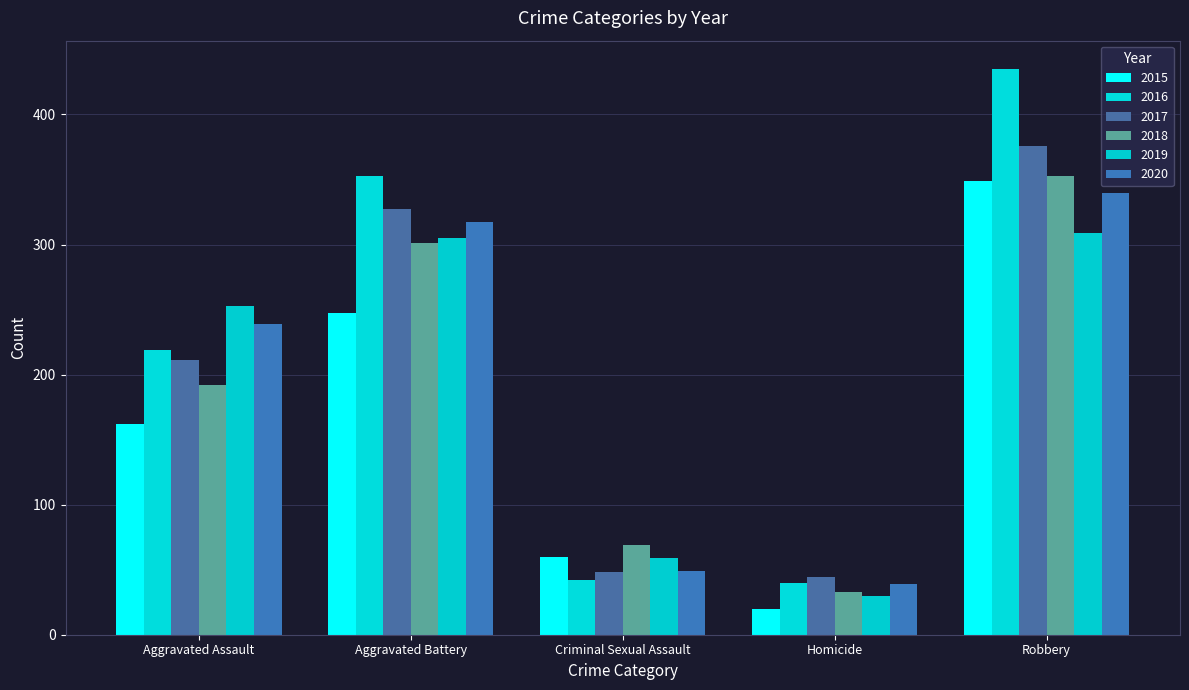

Which series has the widest spread of values?

2016